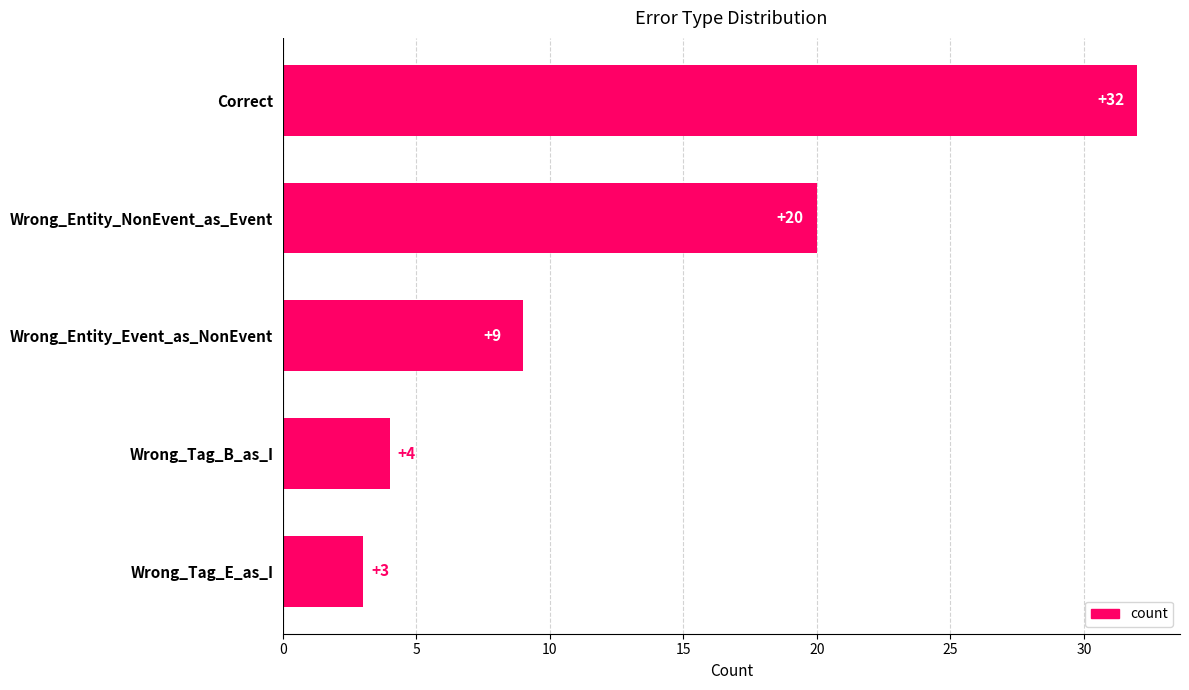

What is the sum of all values?

68